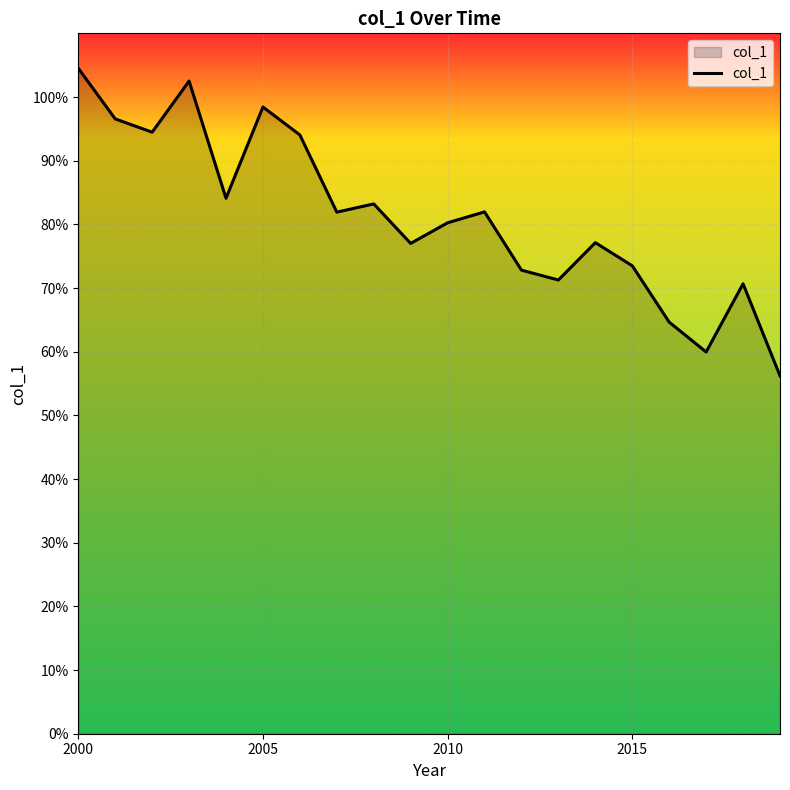

What is the difference between the second highest and minimum values?

0.5